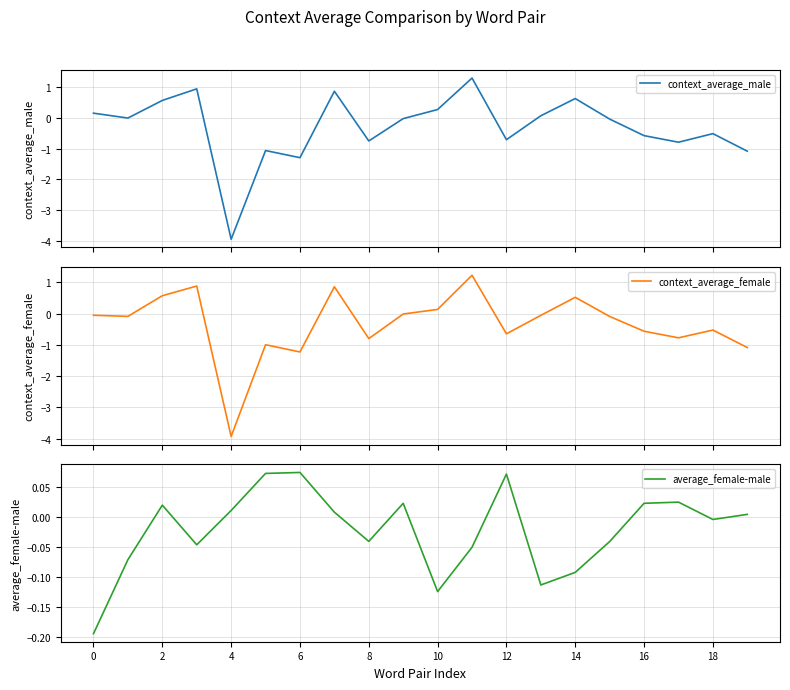

What is the lowest value of the context_average_male series?

-3.9